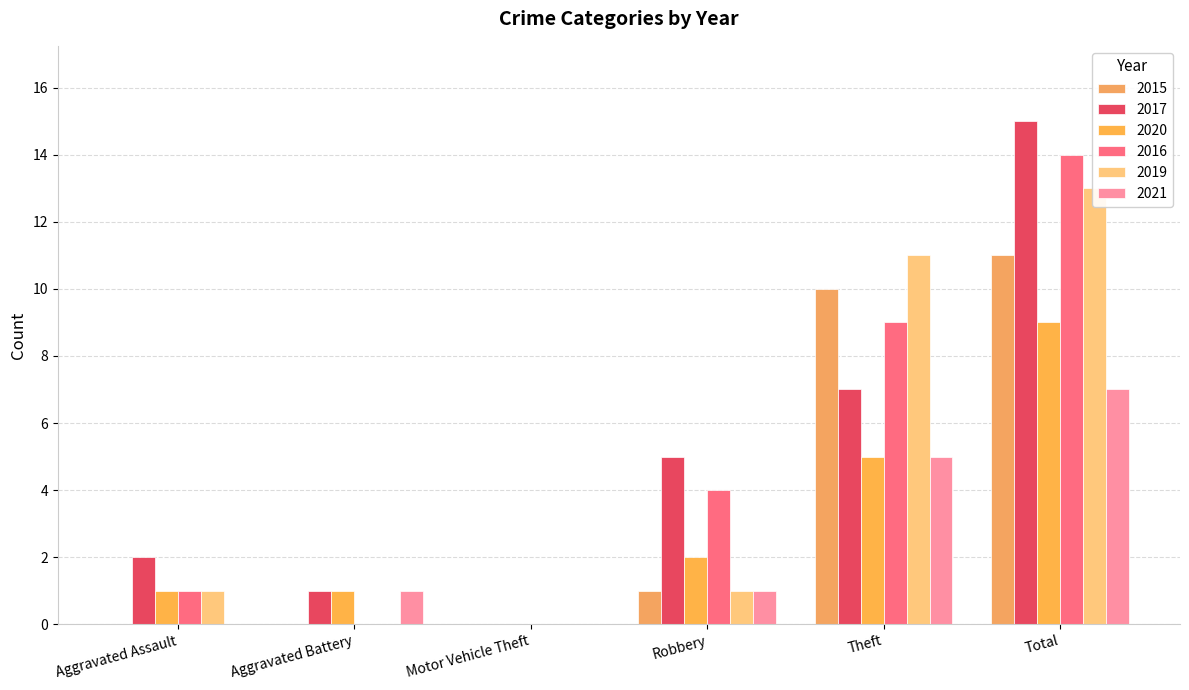

What is the label of the 4th bar from the right?

Motor Vehicle Theft